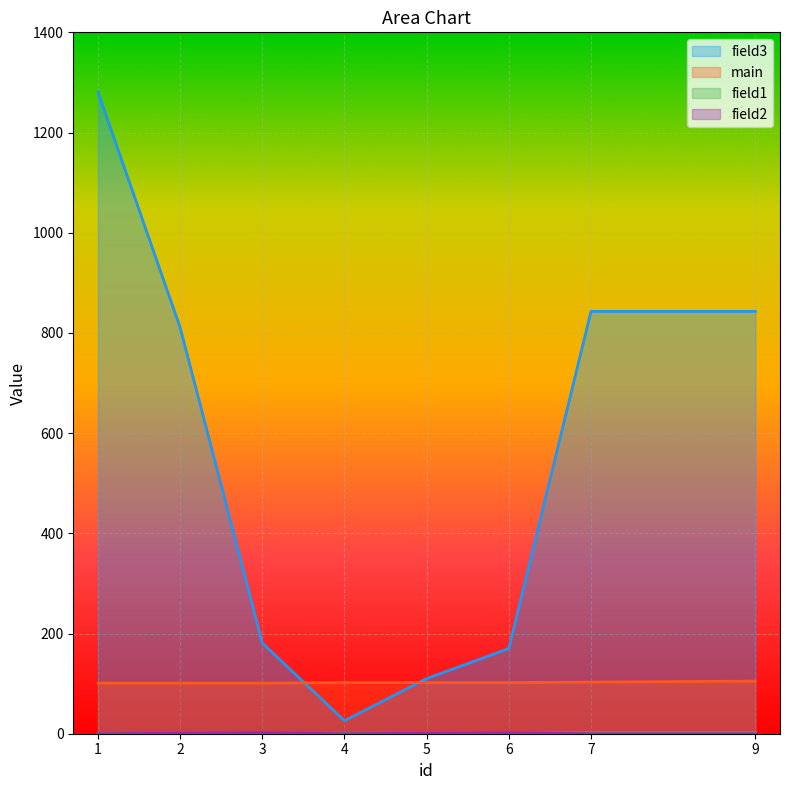

What is the total value across all series at 7?

948